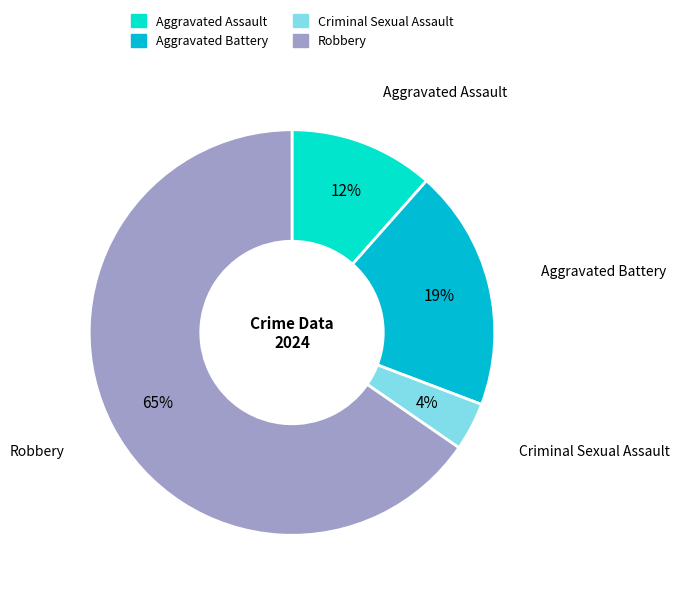

To the nearest percent, what is the average slice percentage?

25%